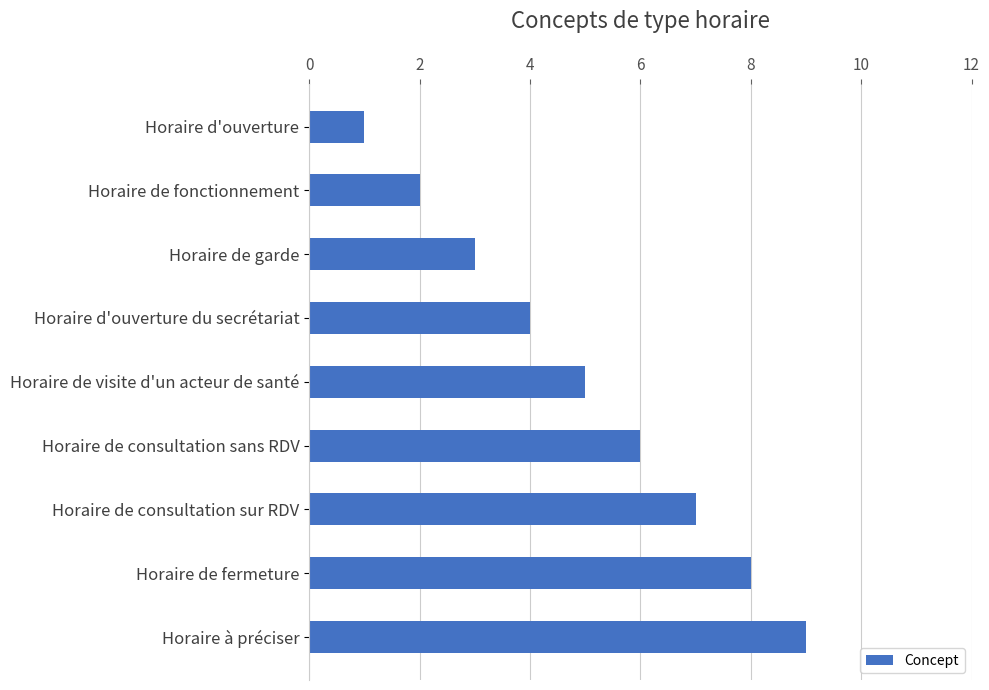

What is the maximum value shown in the chart?

9